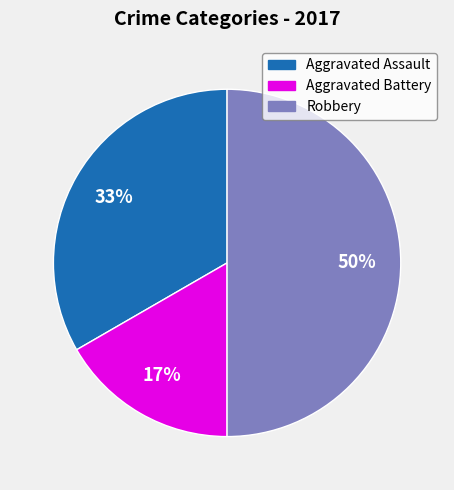

To the nearest percent, what portion does Aggravated Battery represent?

17%